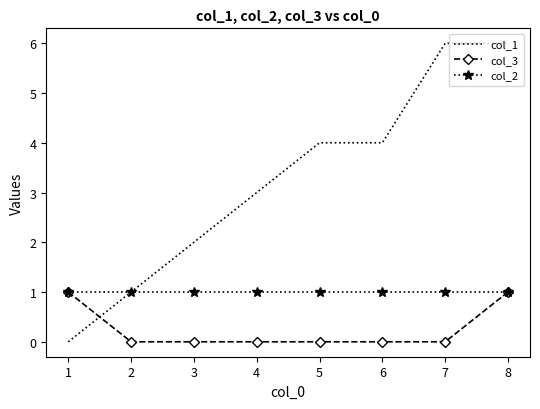

What is the sum of all col_1 values?

26